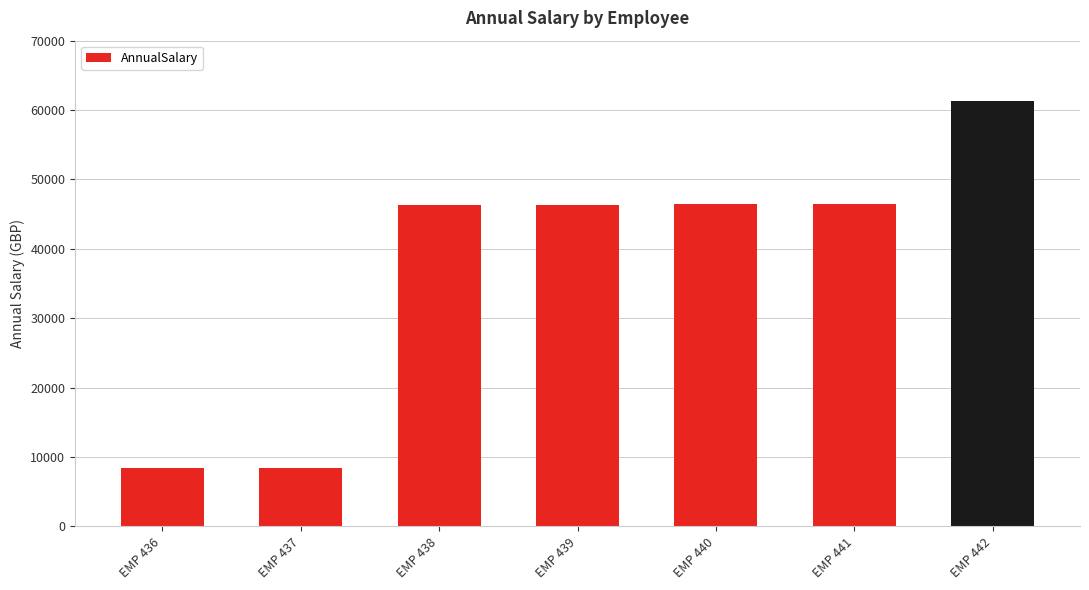

What is the difference between the maximum and minimum values?

52920.9